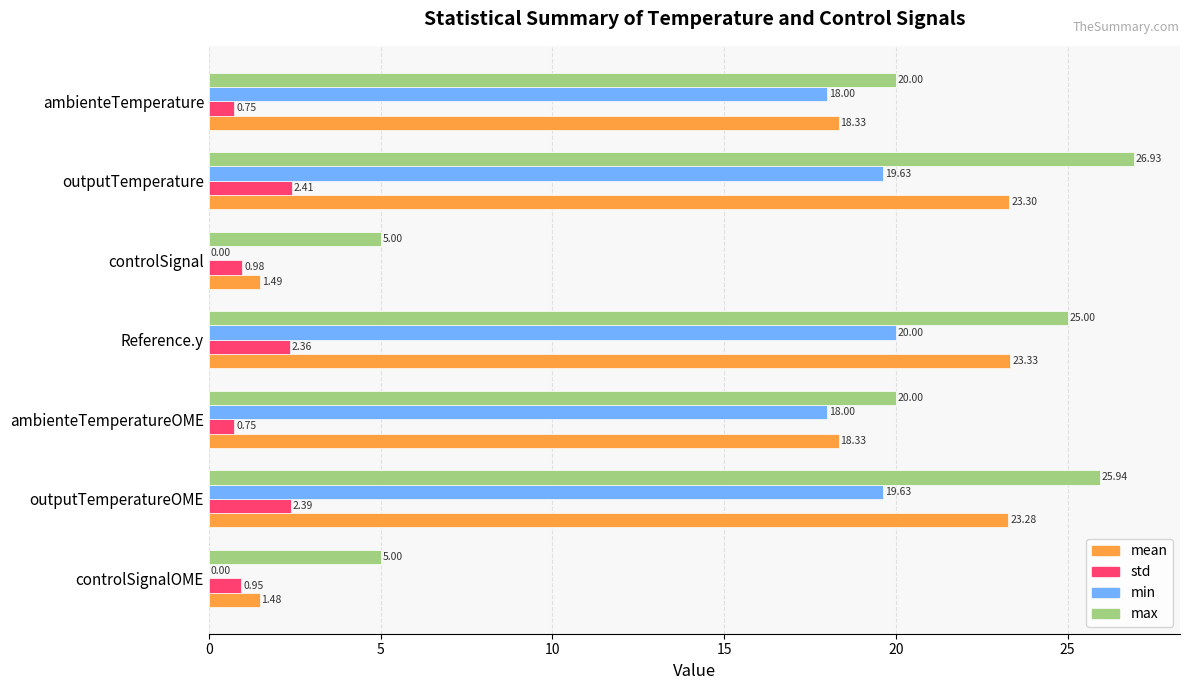

Which series has the largest total across all categories?

max